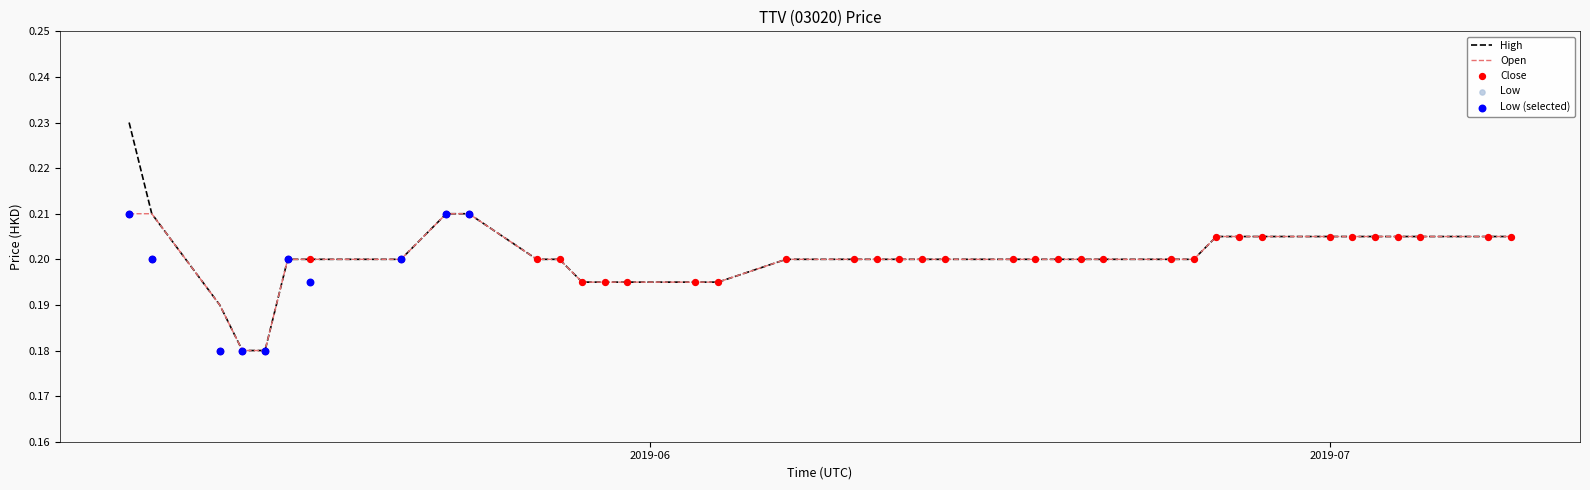

Which series has the widest spread of Y values?

high